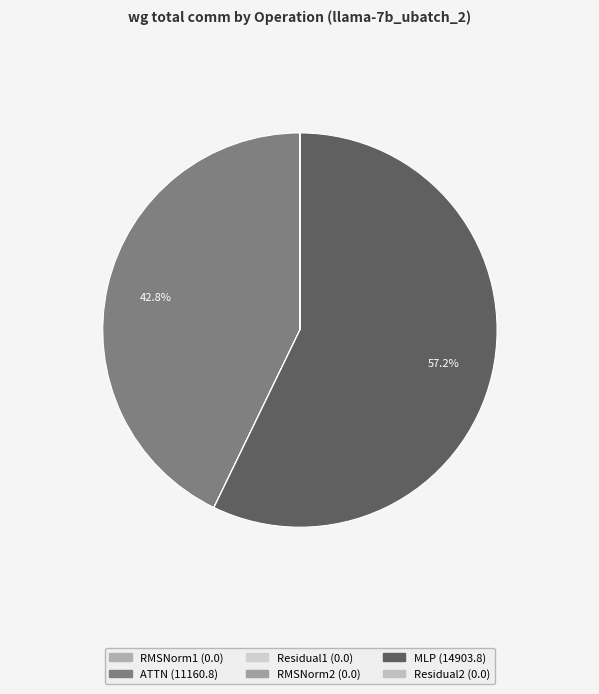

What is the change in value from ATTN to Residual2?

-11160.8